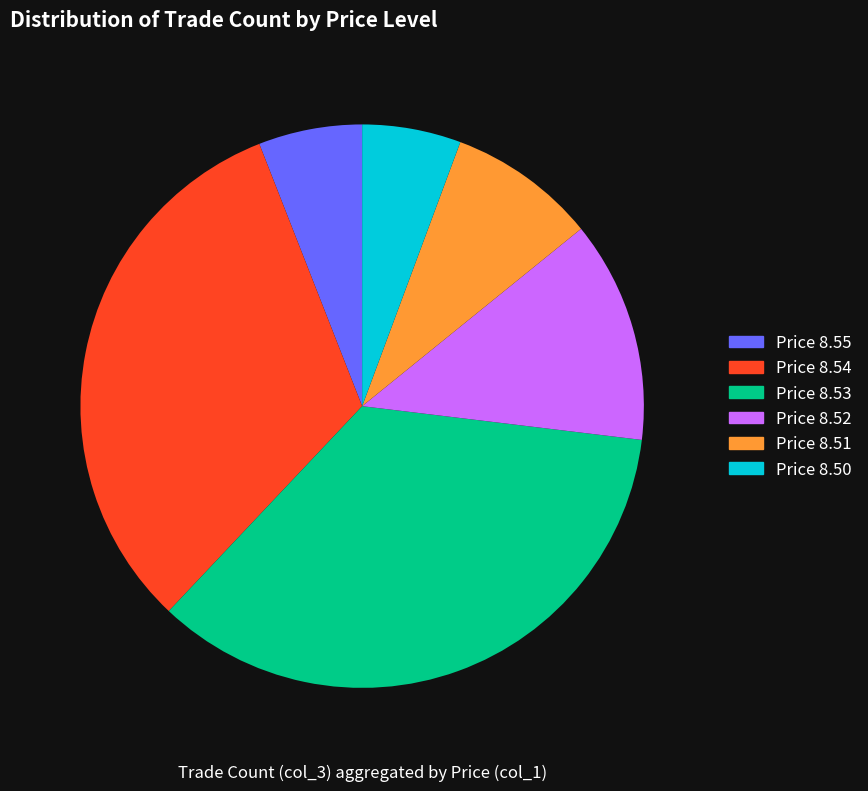

Is there a majority slice in this chart?

No